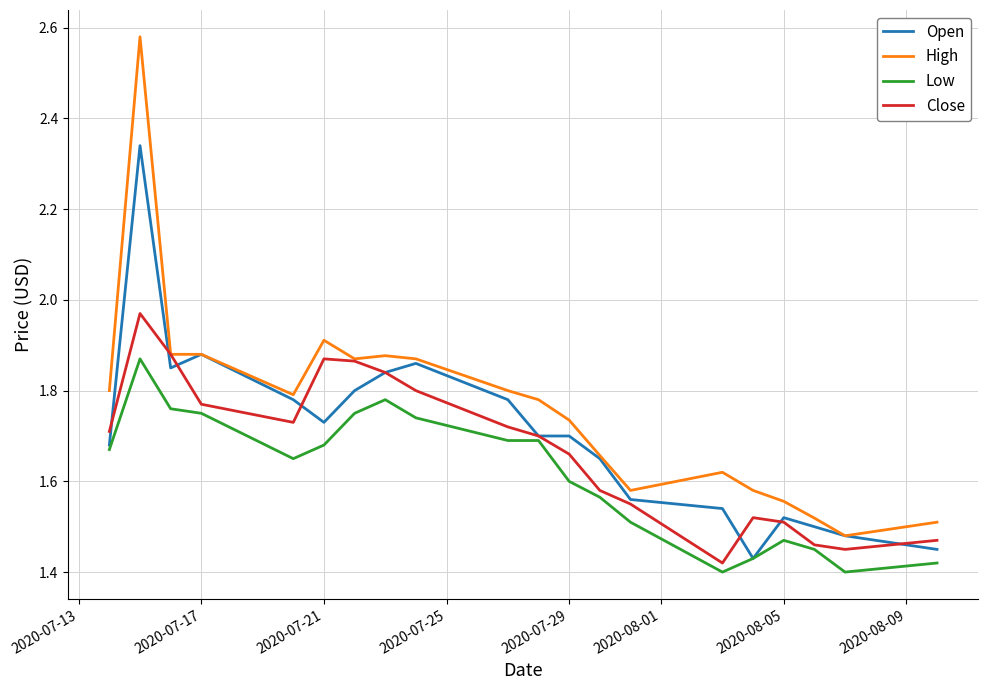

Which series has the largest total across all categories?

High